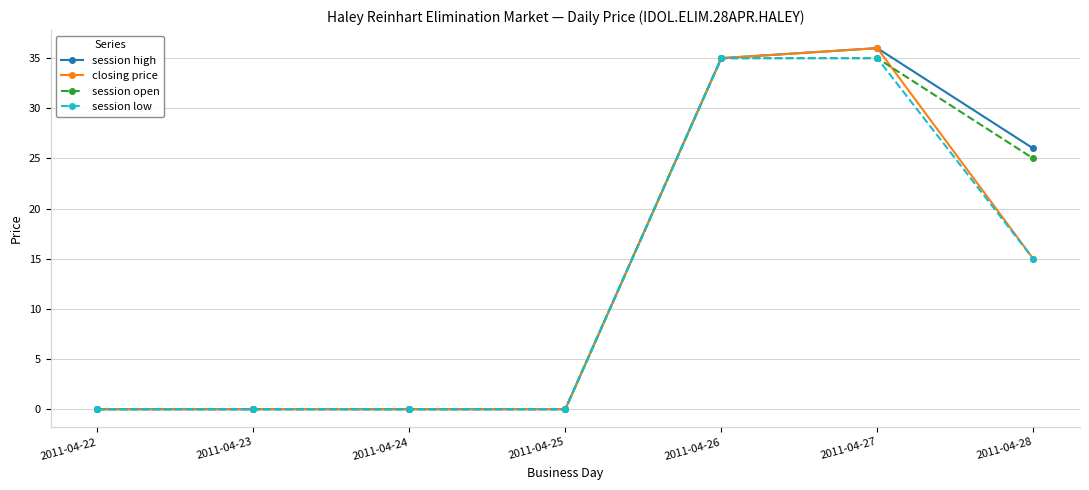

In session high, how many points are higher than both neighbors (excluding endpoints)?

1